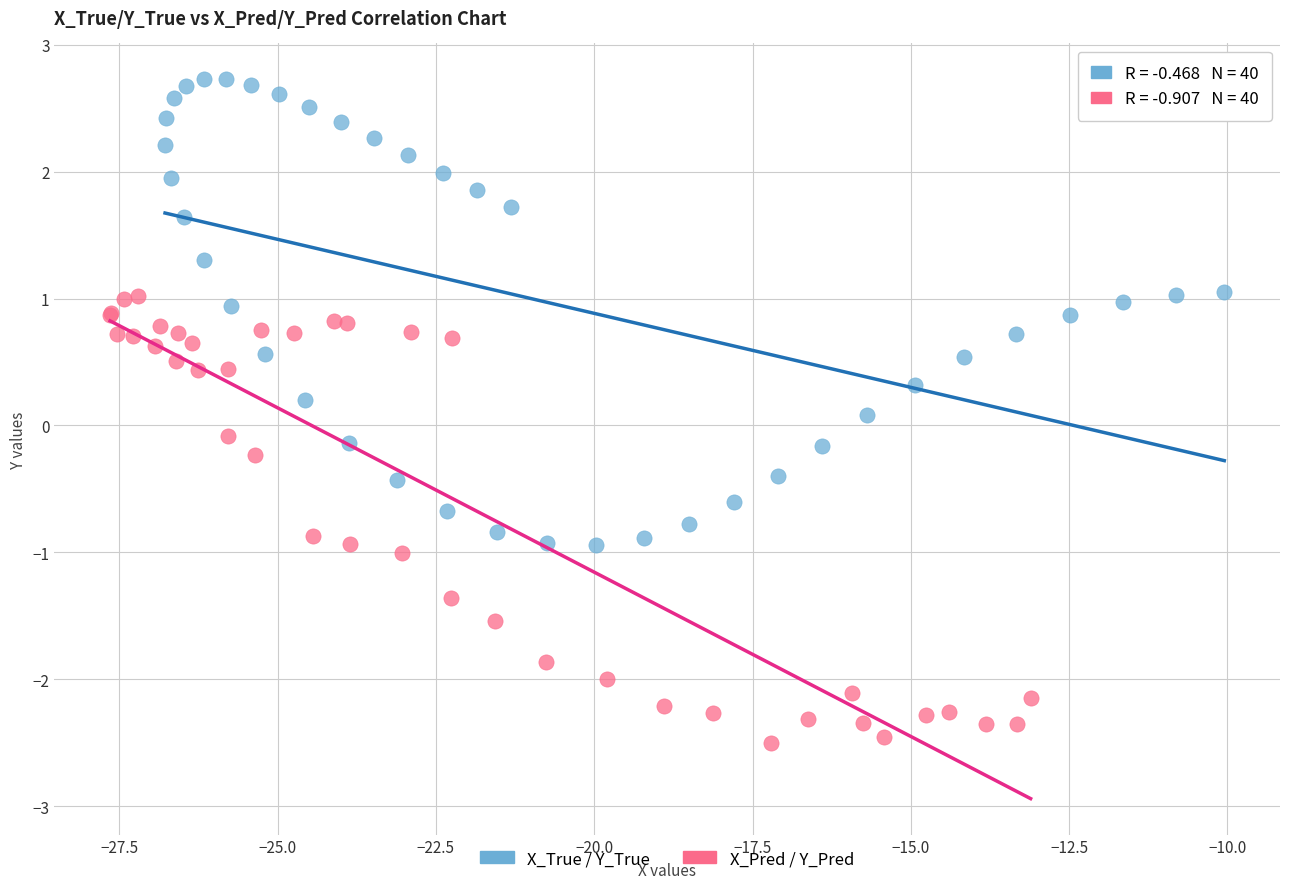

What are all the series names shown in the legend?

X_True / Y_True, X_Pred / Y_Pred